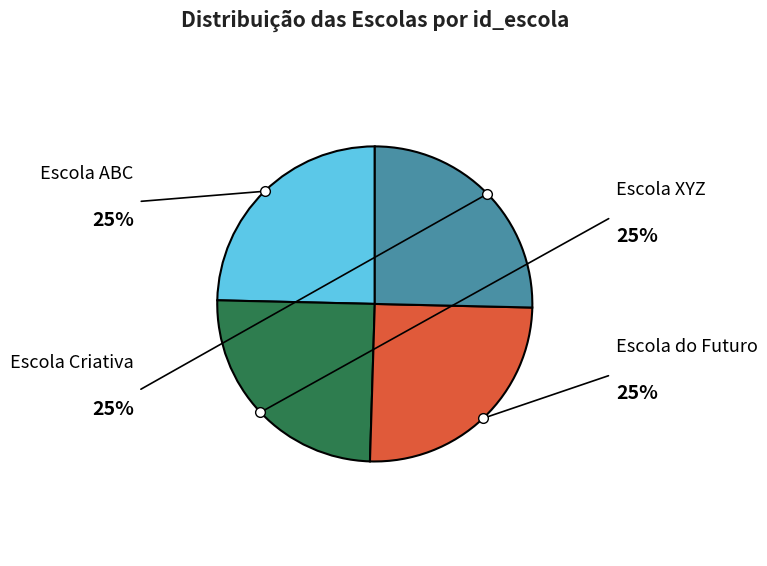

What percentage do Escola do Futuro and Escola XYZ together represent?

50.0%